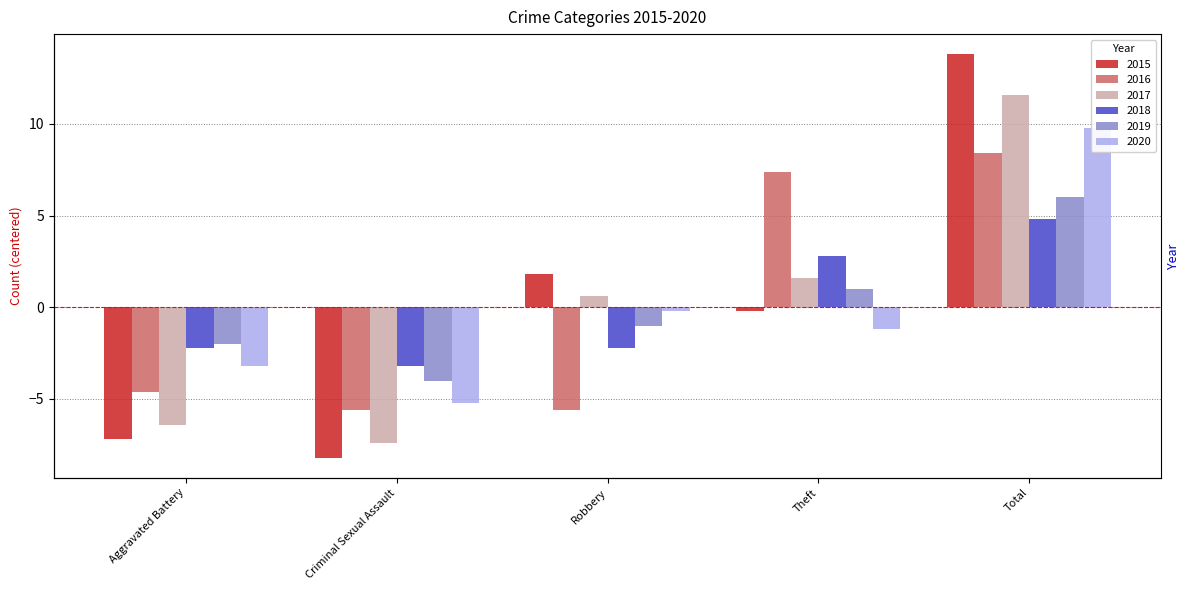

The value of 2018 at Total is 4.8. True or false?

True